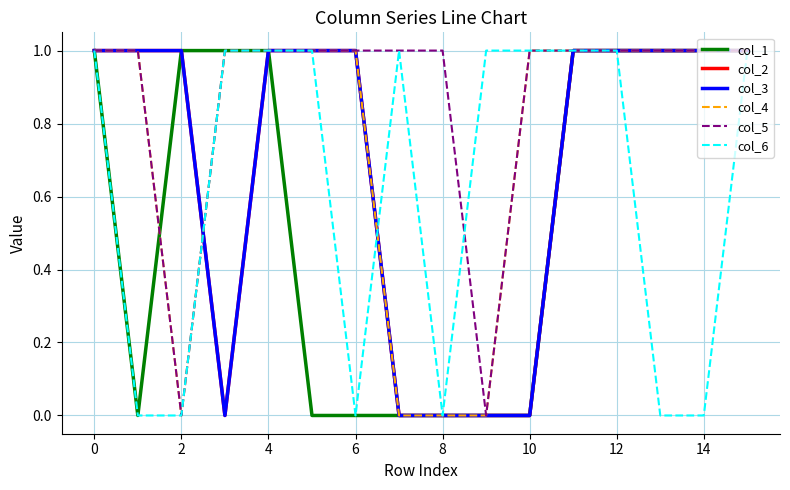

Does the chart have visible grid lines?

Yes